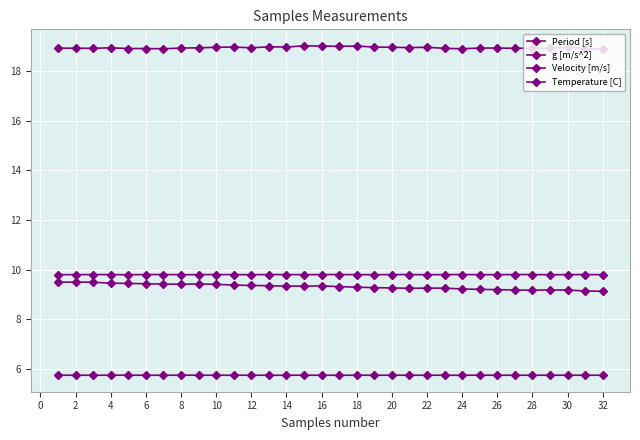

What is the value of the Temperature [C] point at the 28th from the left?

18.9